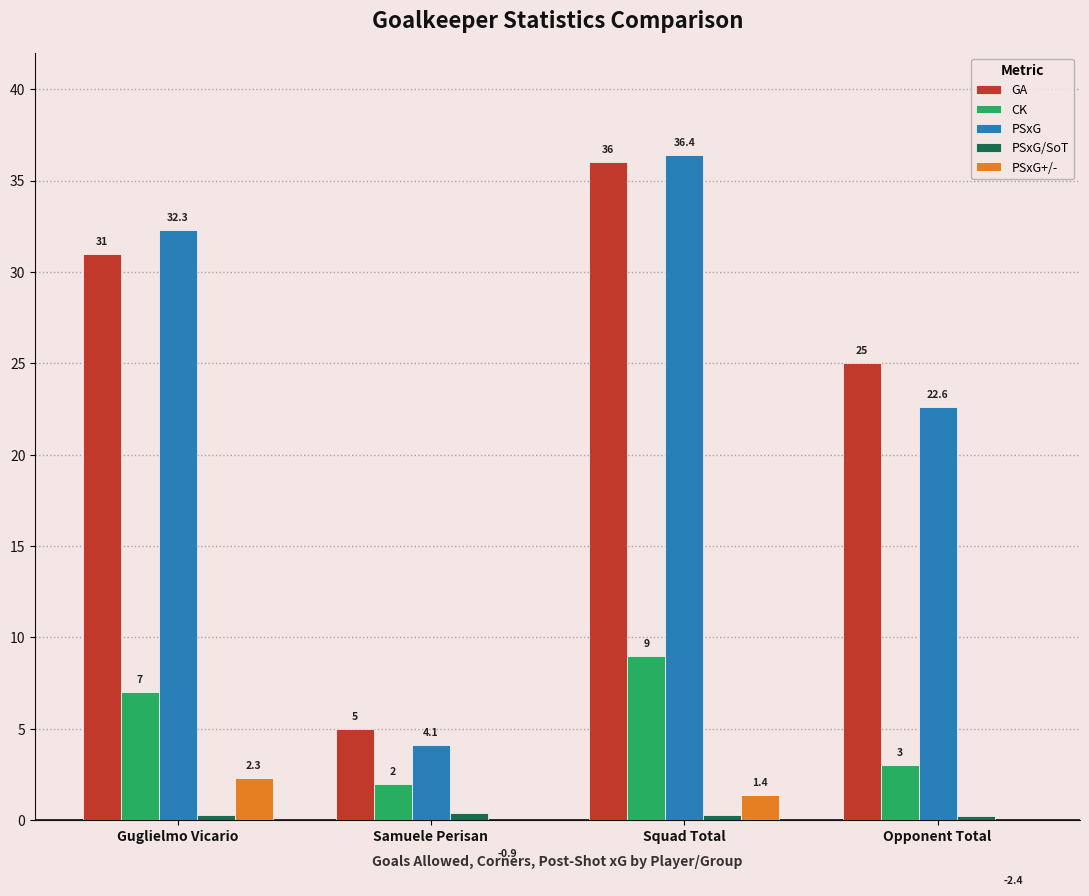

Reading right to left, transcribe all the data shown in this chart.

GA: Opponent Total=25.0	Squad Total=36.0	Samuele Perisan=5.0	Guglielmo Vicario=31.0
CK: Opponent Total=3.0	Squad Total=9.0	Samuele Perisan=2.0	Guglielmo Vicario=7.0
PSxG: Opponent Total=22.6	Squad Total=36.4	Samuele Perisan=4.1	Guglielmo Vicario=32.3
PSxG/SoT: Opponent Total=0.2	Squad Total=0.3	Samuele Perisan=0.4	Guglielmo Vicario=0.3
PSxG+/-: Opponent Total=-2.4	Squad Total=1.4	Samuele Perisan=-0.9	Guglielmo Vicario=2.3